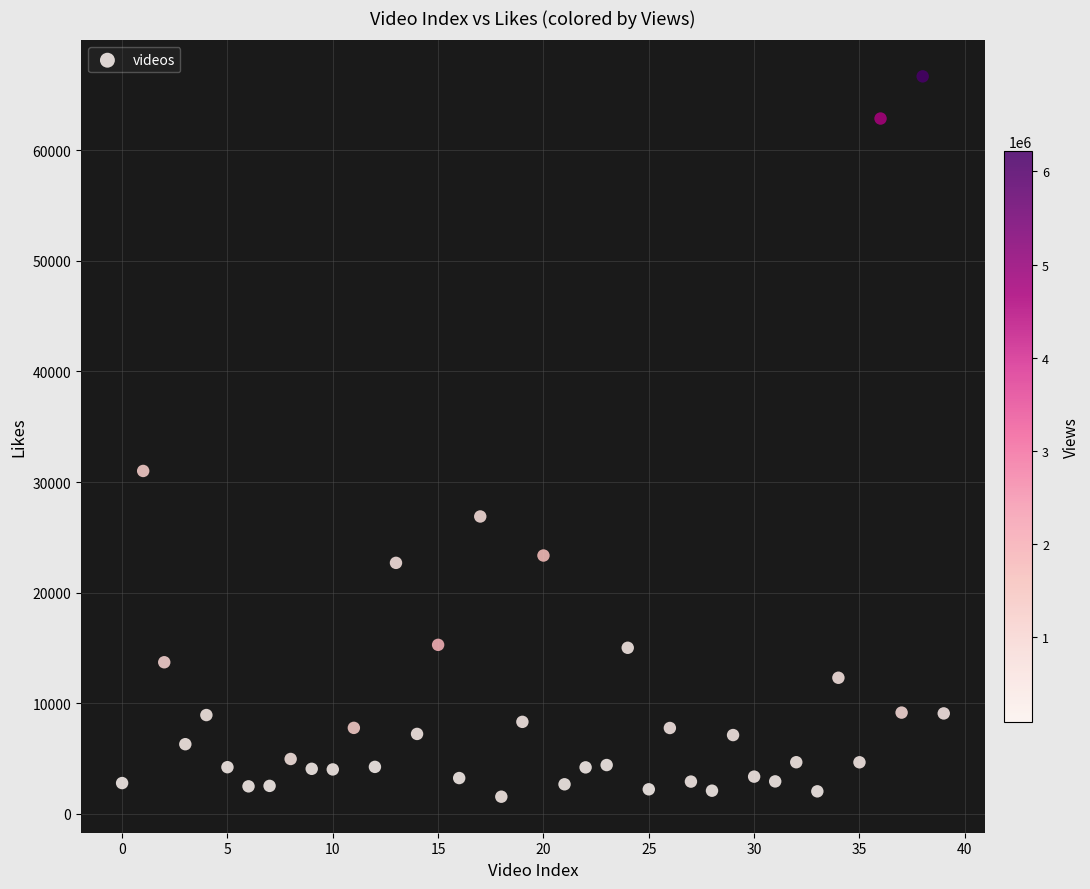

What is the range of Y values (max minus min)?

65158